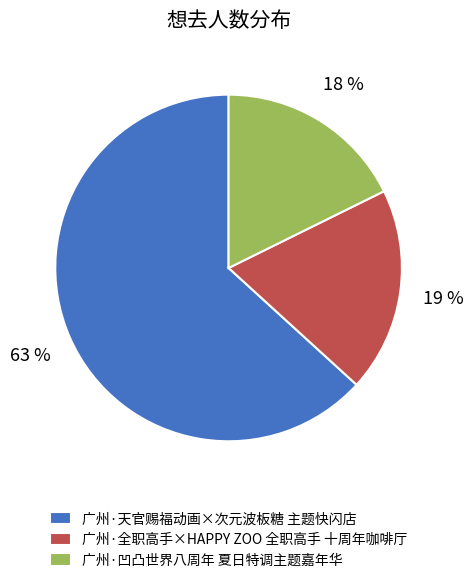

How many segments does this pie chart have?

3